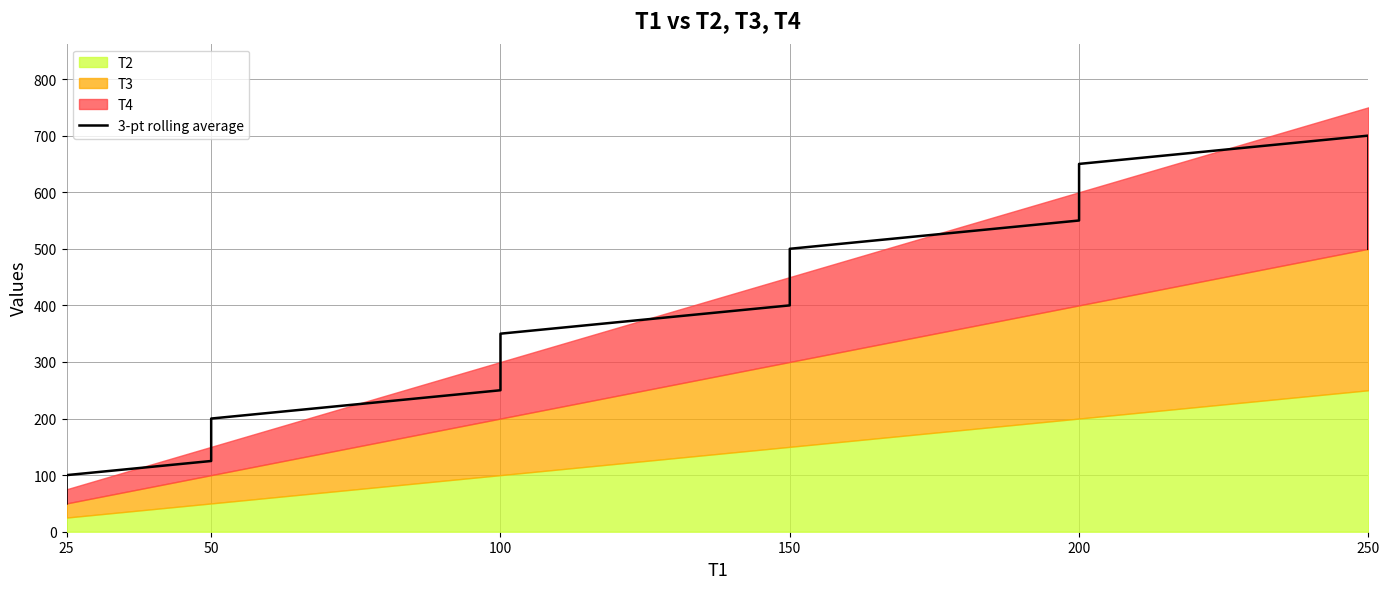

What is the maximum value shown in the chart?

700